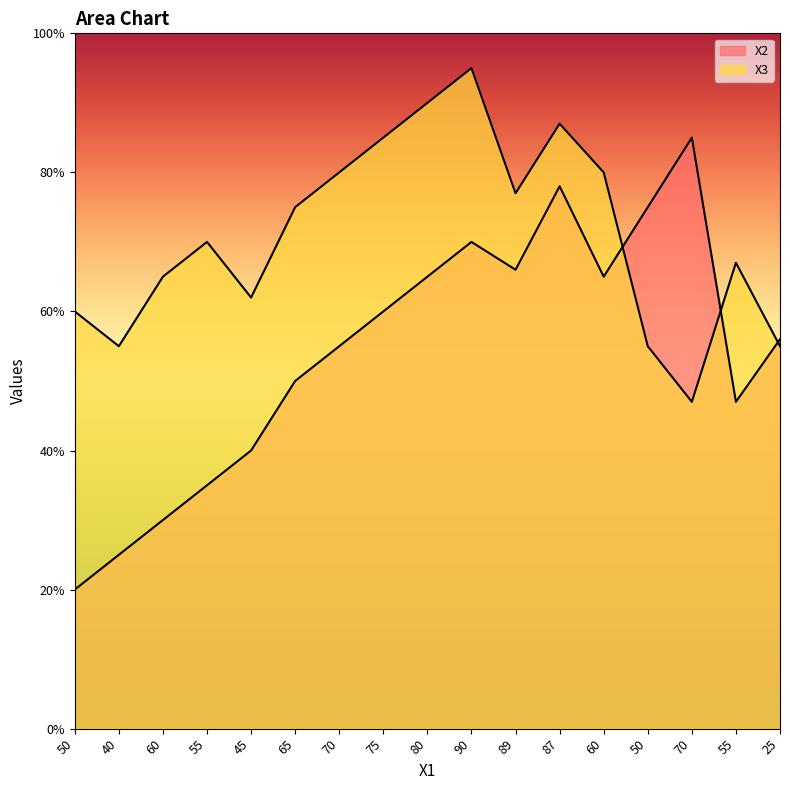

Rank the series by their maximum value, from highest to lowest.

X3, X2